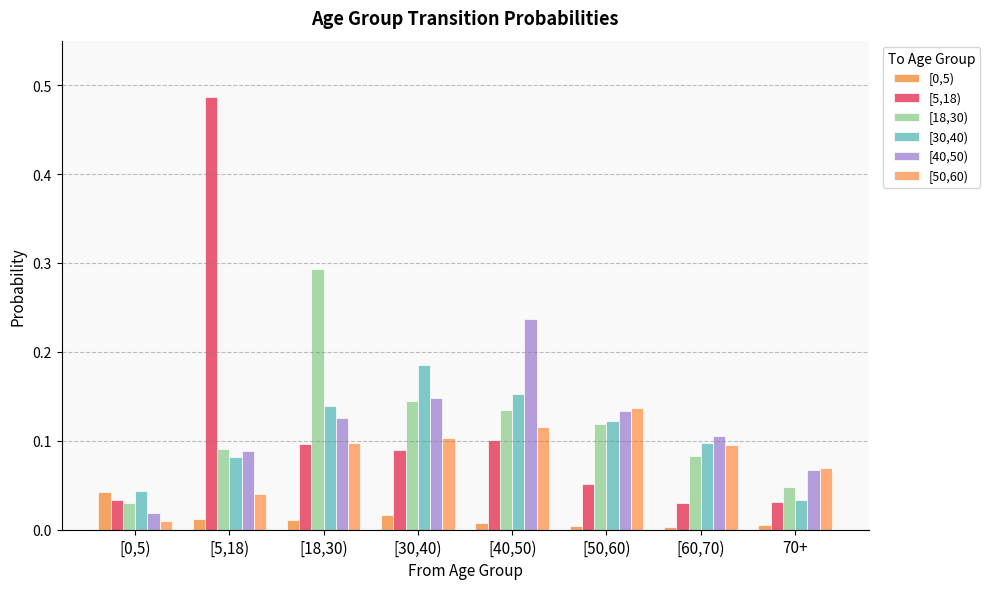

How many bars are there in each group?

6